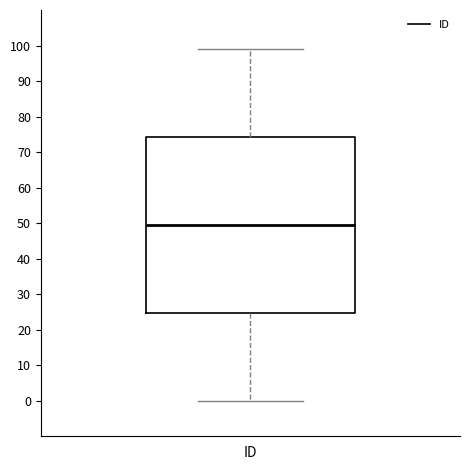

Transcribe this box plot: give where the median line is, the range the box spans, and where the two whiskers end, as read against the y-axis. The values are not printed on the chart, so give them approximately, as read against the axis.

median 50, box 25 to 74, whiskers 0 to 99